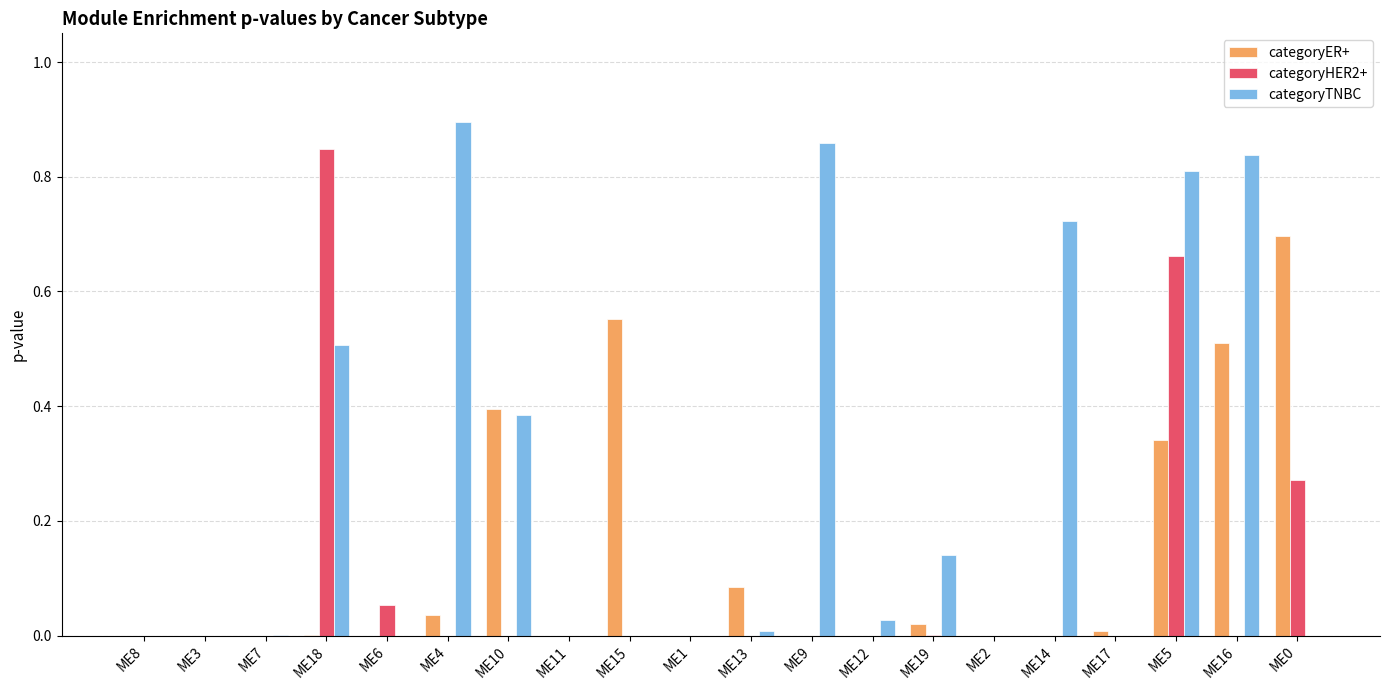

The categoryER+ series shows 0.4 at ME10. True or false?

True